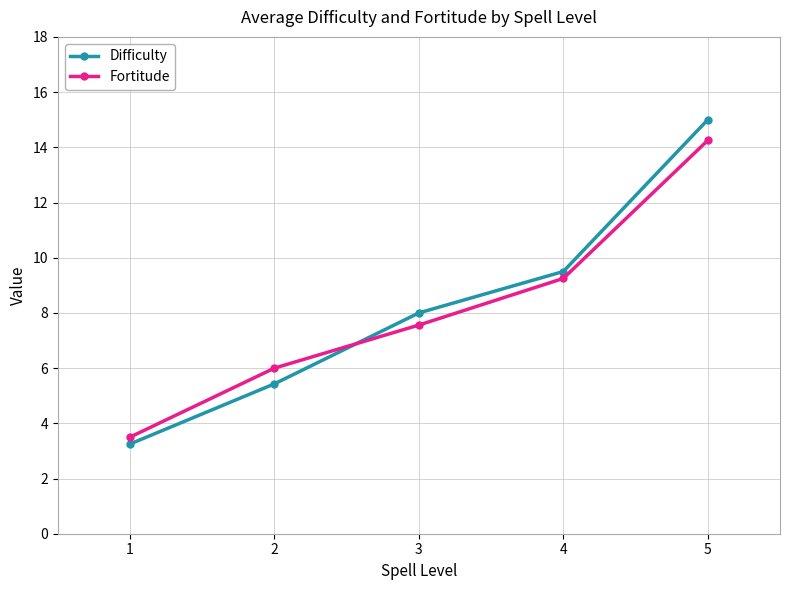

What is the total value across all series at 4?

18.8